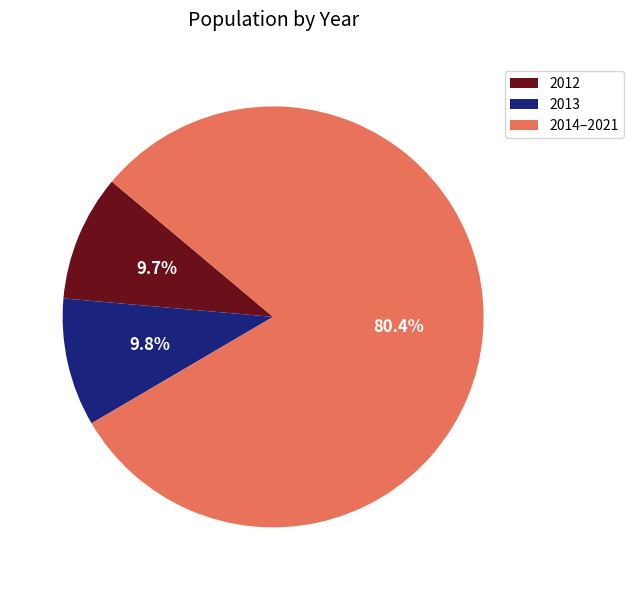

Which slice is the largest?

2014–2021